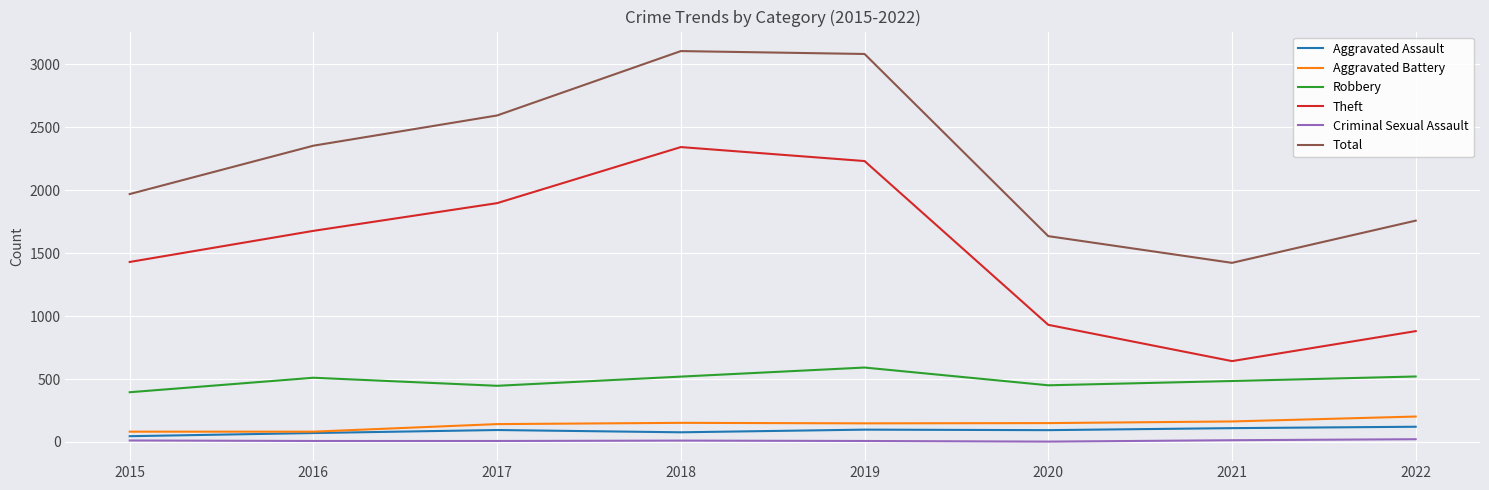

Which series has the largest total across all categories?

Total